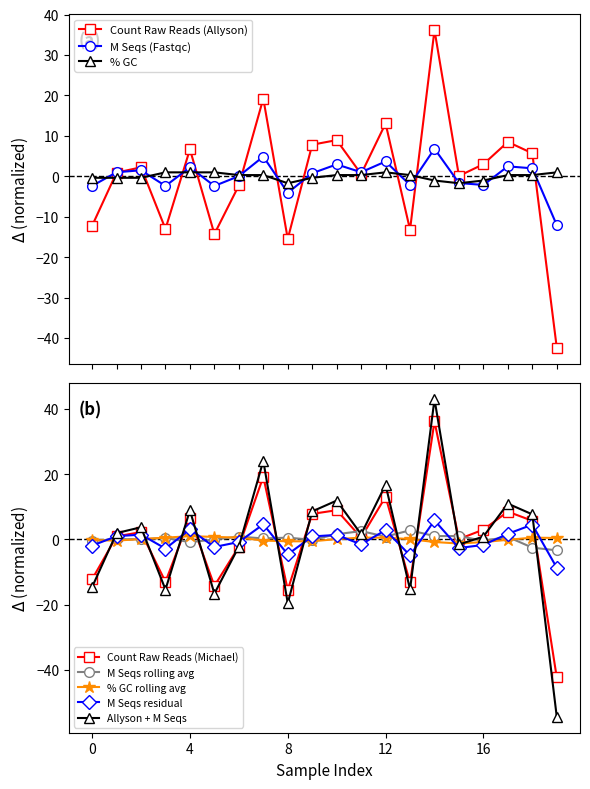

What is the value of the % GC point at the 17th from the left?

-1.0